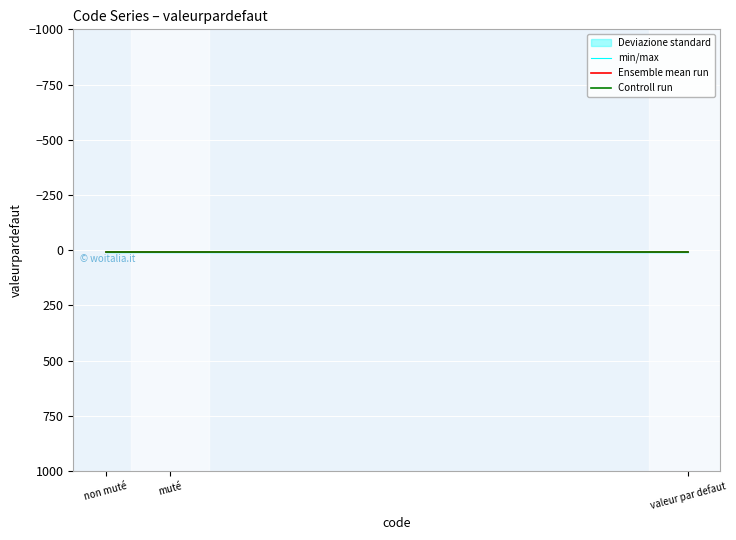

What is the average value of the Ensemble mean run series?

9.0